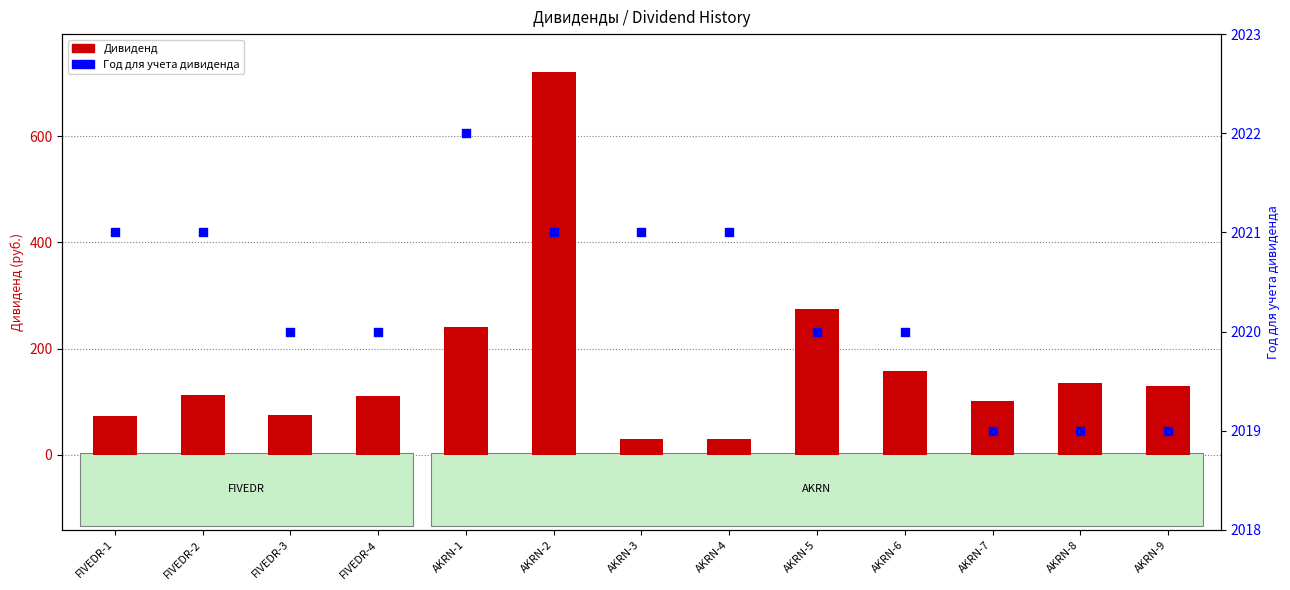

What are all the series names shown in the legend?

Дивиденд, Год для учета дивиденда